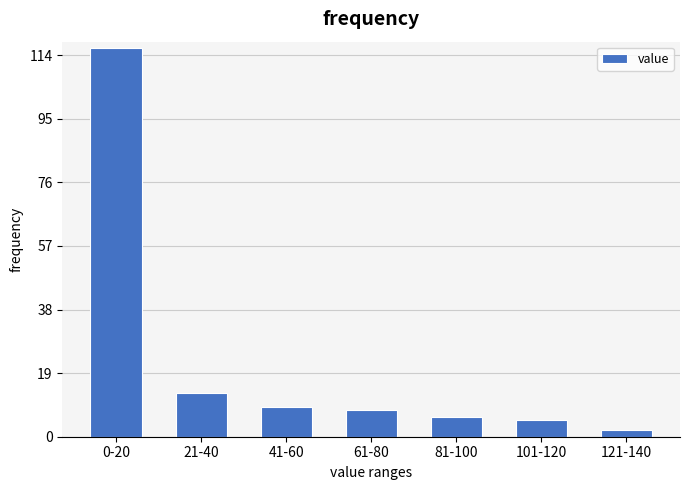

Reading left to right, transcribe all the data shown in this chart.

0-20=116	21-40=13	41-60=9	61-80=8	81-100=6	101-120=5	121-140=2